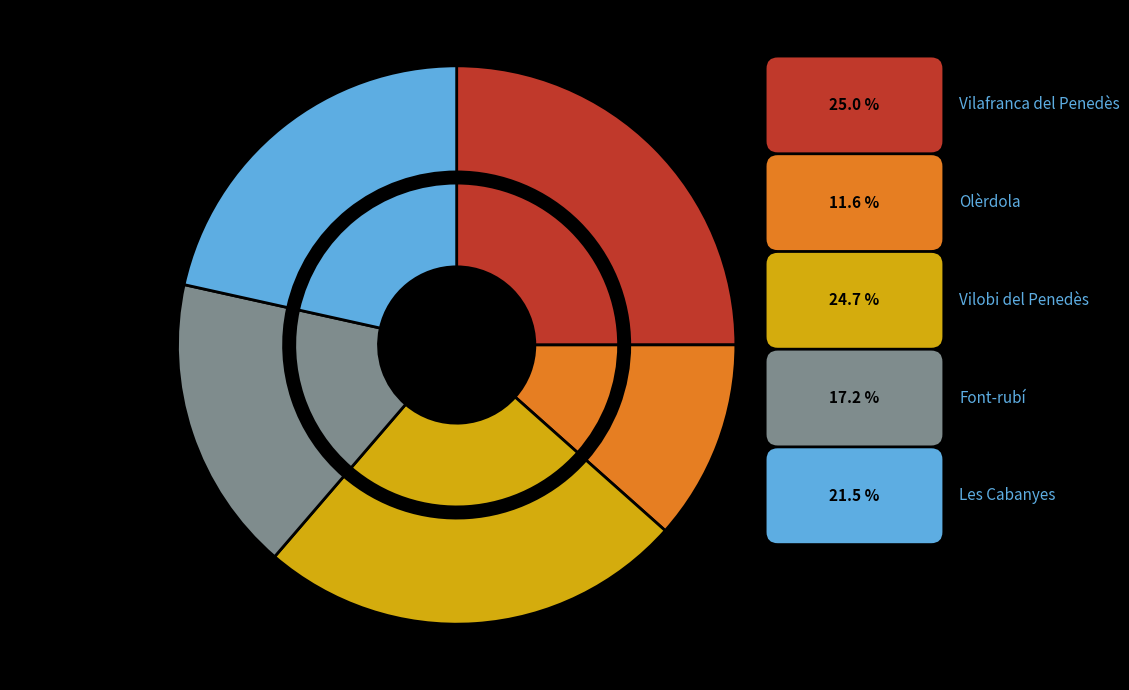

Between Vilafranca del Penedès and Font-rubí, which is larger?

Vilafranca del Penedès